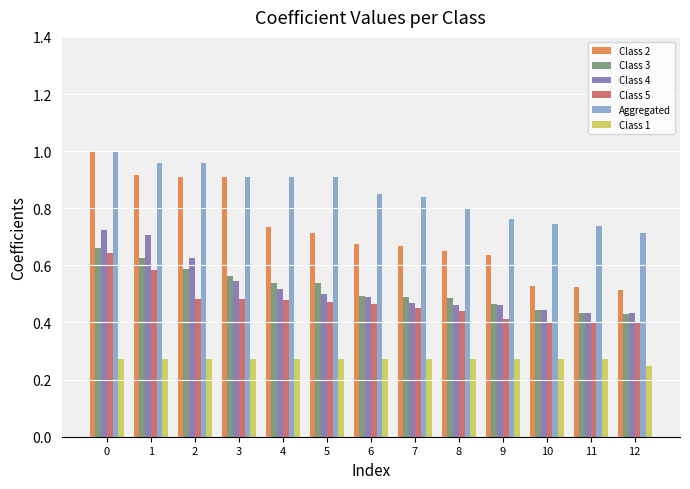

Is it true that Class 2 equals 1.0 at 5?

False